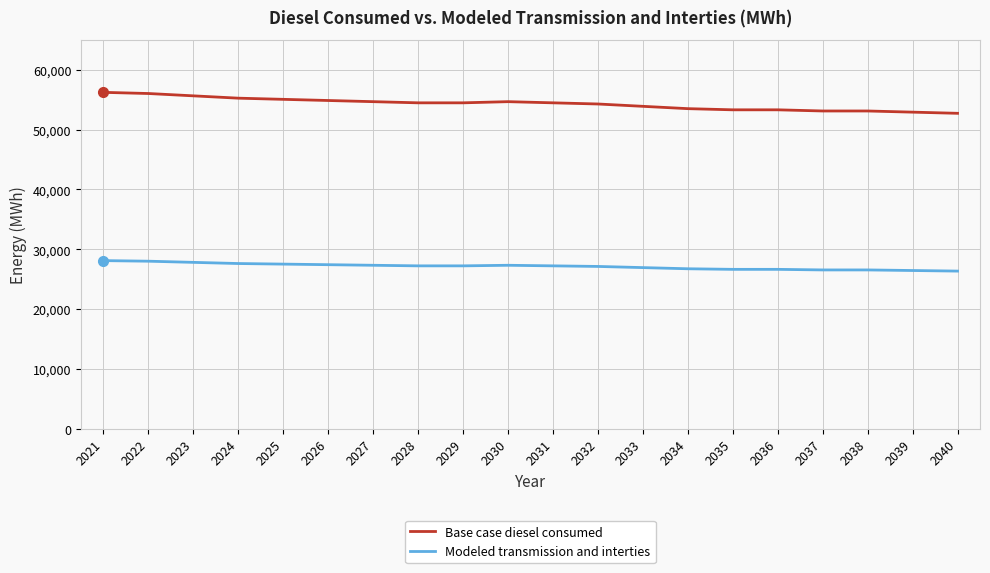

True or false: Modeled transmission and interties and Base case diesel consumed intersect in this chart.

False